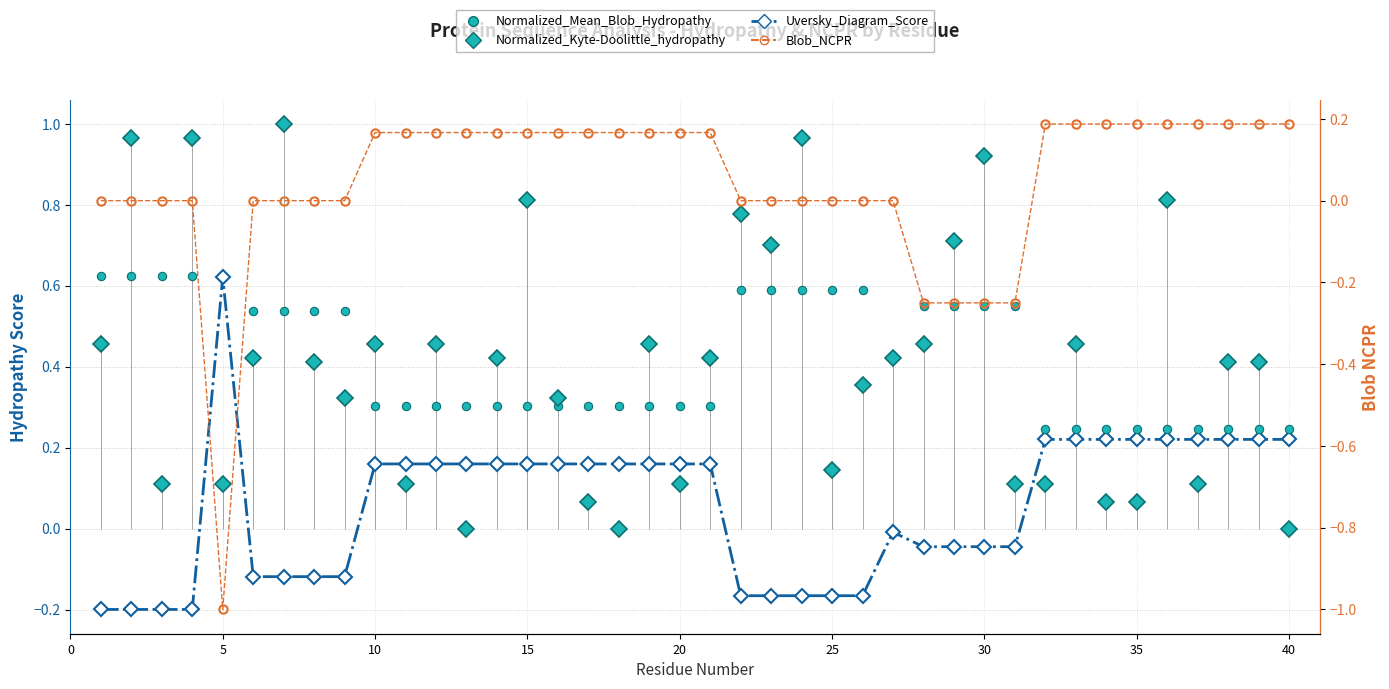

True or false: Normalized_Mean_Blob_Hydropathy has more than 2 interior local peaks.

False